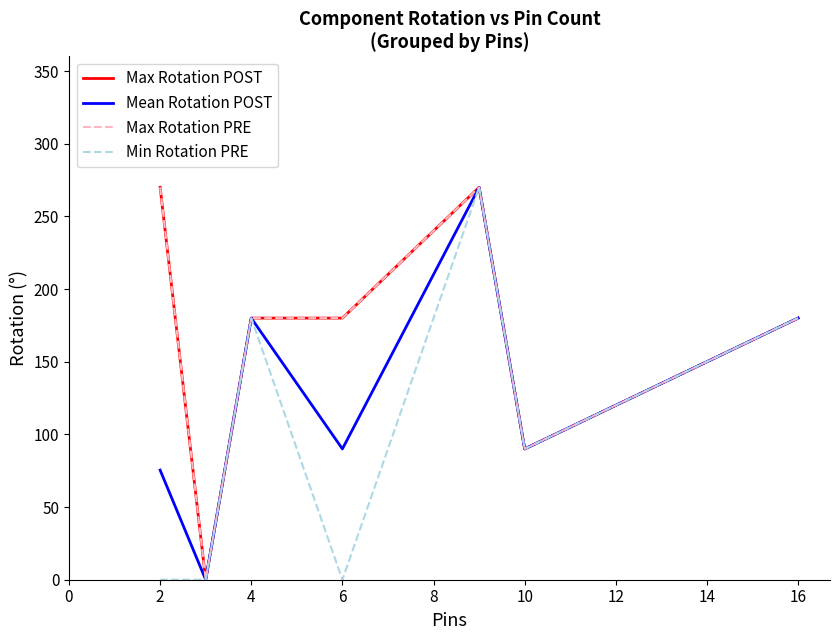

At how many categories does at least one series exceed 139?

5